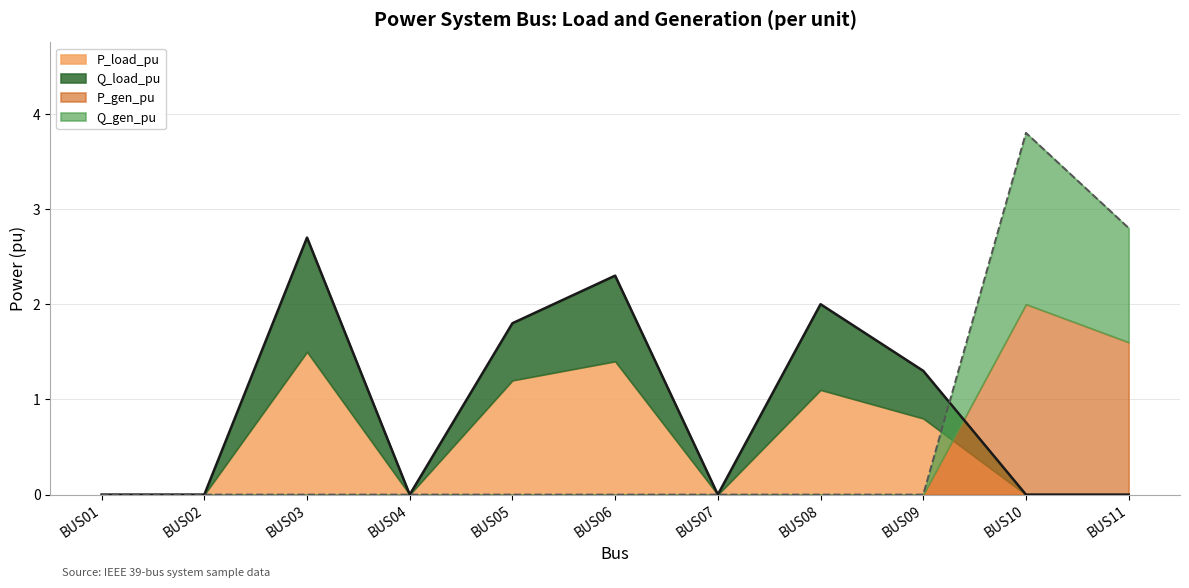

What is the sum of all P_gen_pu values?

6.6